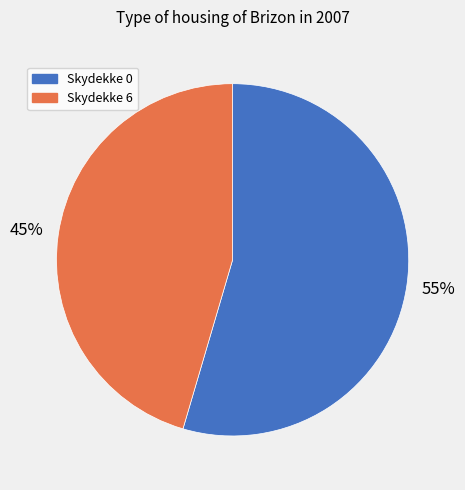

Does any single category account for the majority?

Yes